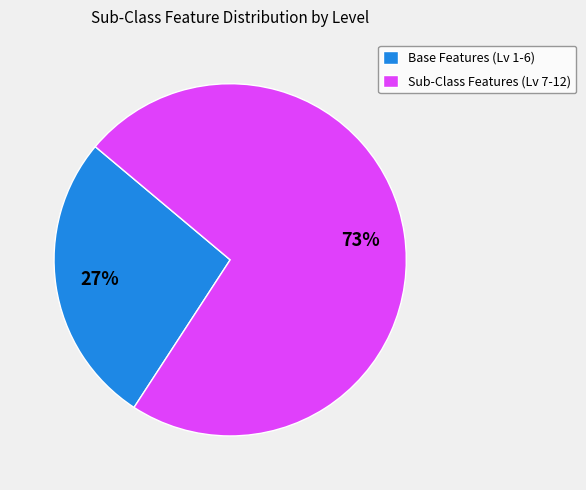

Which has a higher value, Base Features (Lv 1-6) or Sub-Class Features (Lv 7-12)?

Sub-Class Features (Lv 7-12)